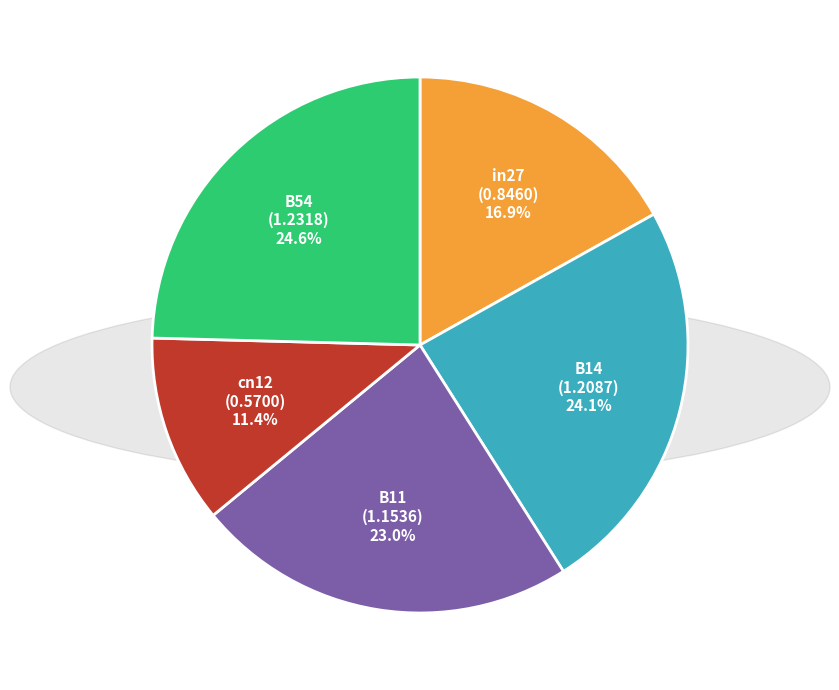

Is there any slice that represents more than half of the pie?

No